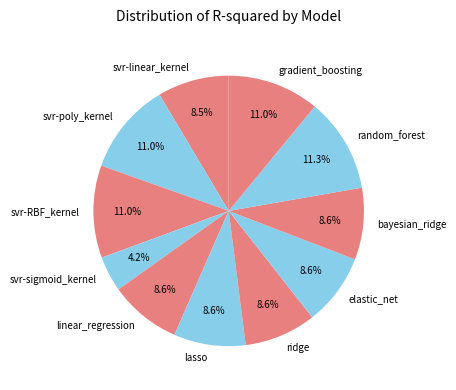

How many segments does this pie chart have?

11